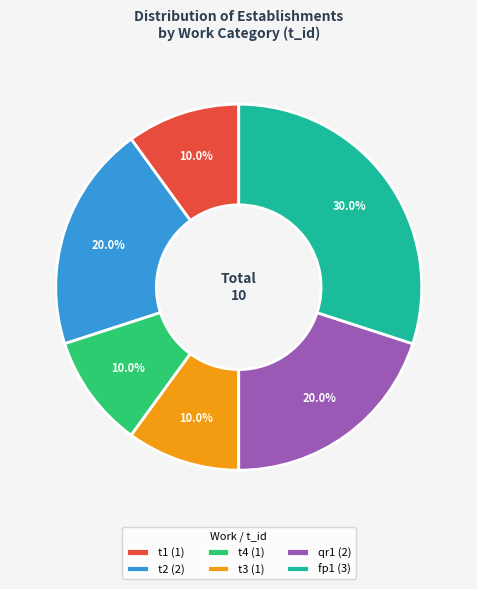

Between fp1 (3) and t1 (1), which is larger?

fp1 (3)